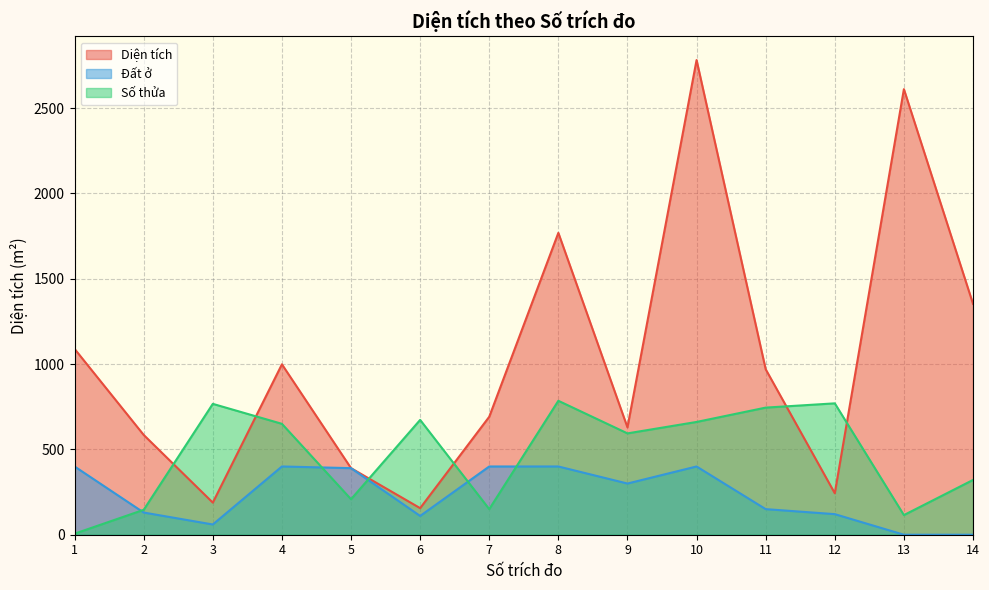

What are all the series names shown in the legend?

Diện tích, Đất ở, Số thửa